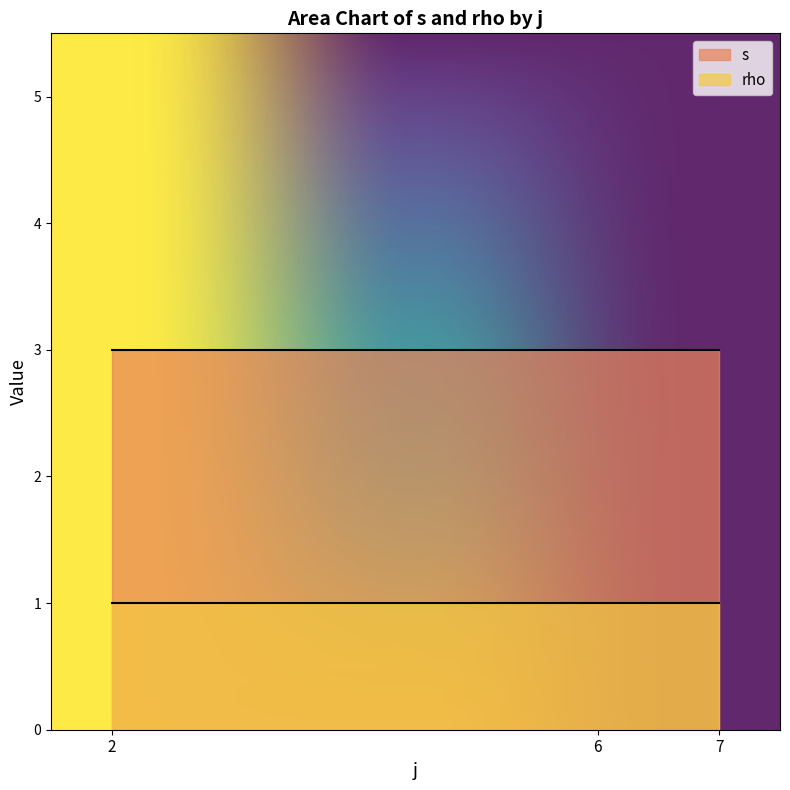

What value does the s series have at 7?

3